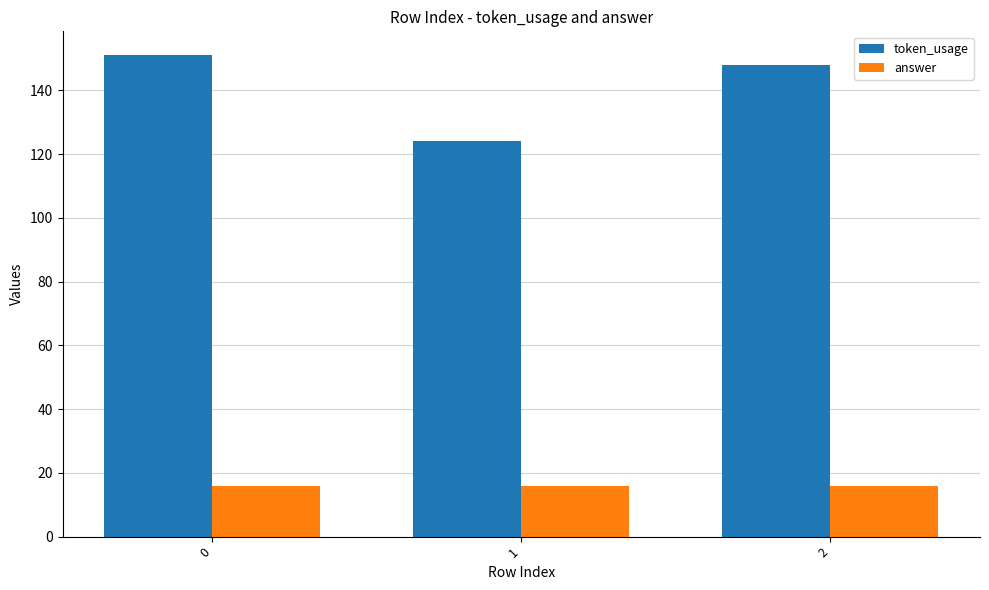

What is the sum of all token_usage values?

423